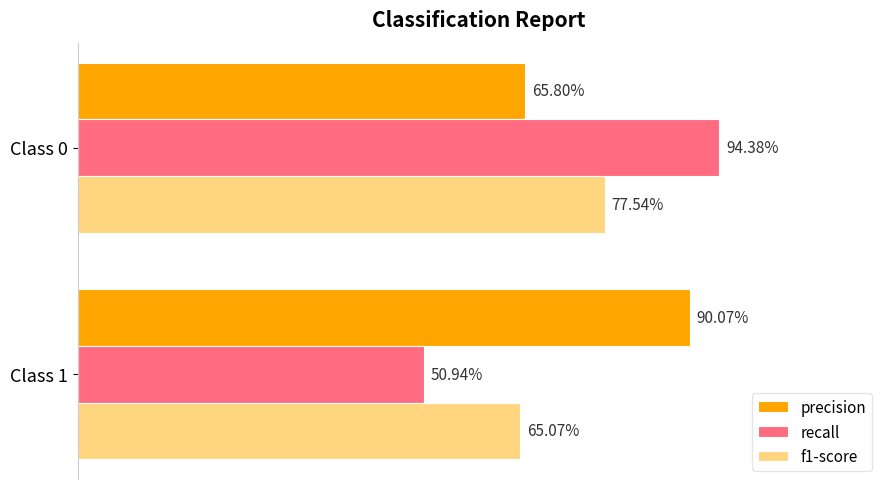

What are all the series names shown in the legend?

precision, recall, f1-score